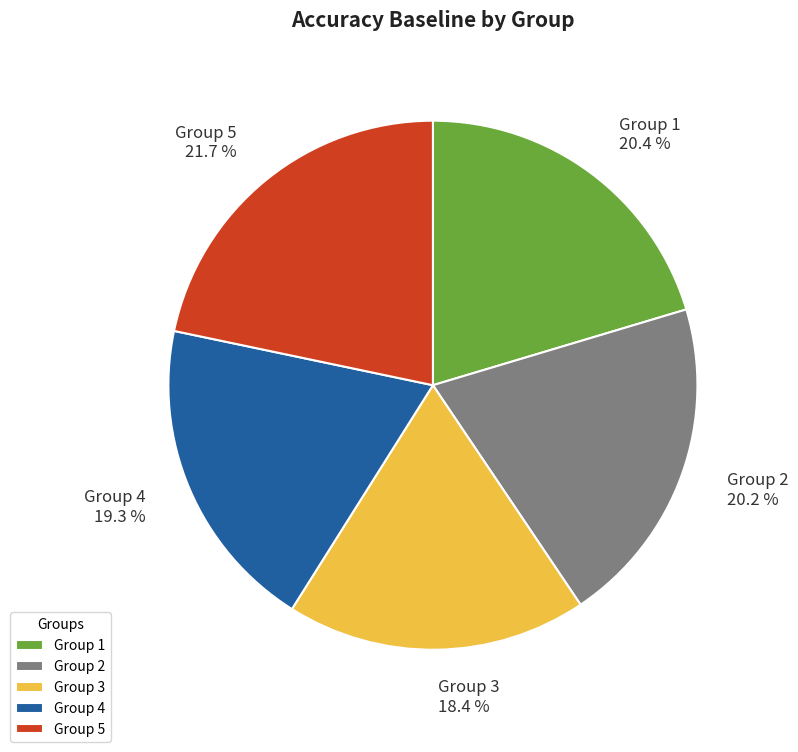

What percentage is NOT represented by Group 1?

79.6%